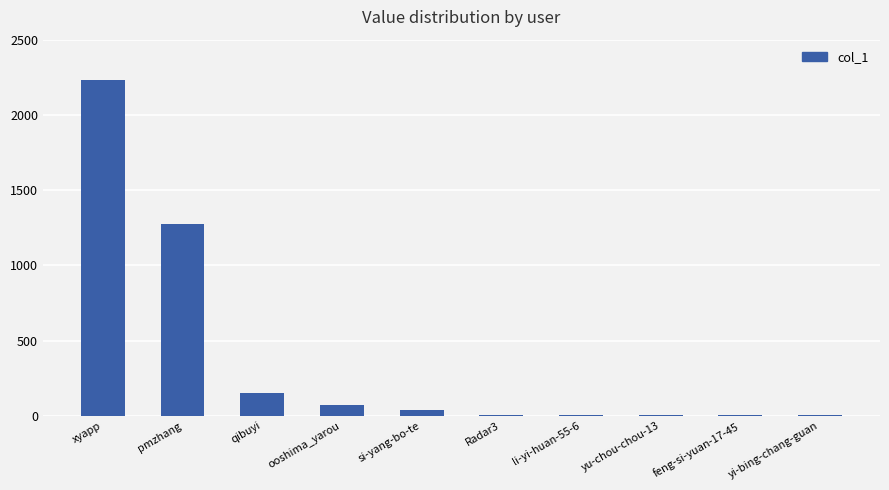

Which label corresponds to the largest value in the chart?

xyapp